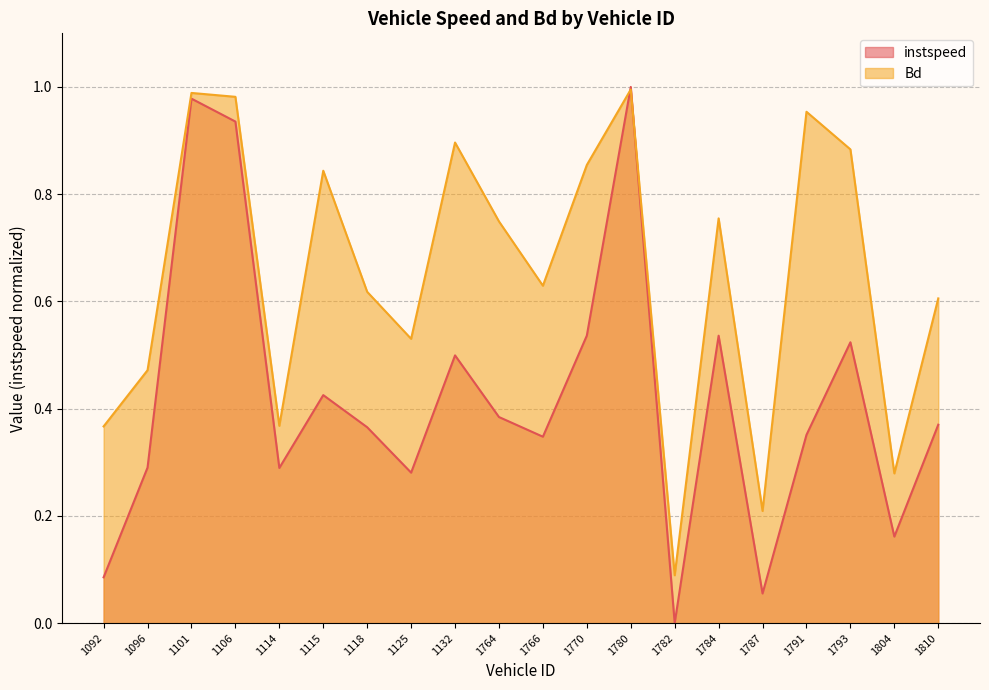

Is the value of Bd at 1125 greater than the value of instspeed at 1780?

No